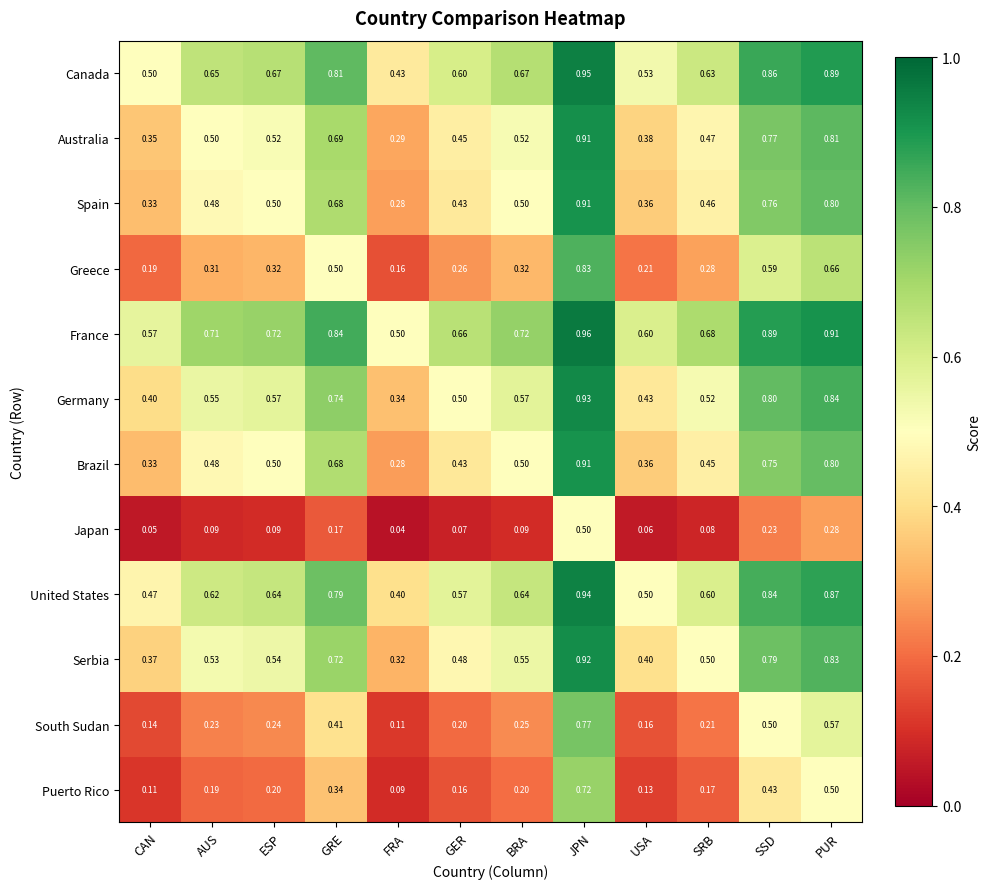

Rank the series at SSD from highest to lowest value.

France, Canada, United States, Germany, Serbia, Australia, Spain, Brazil, Greece, South Sudan, Puerto Rico, Japan